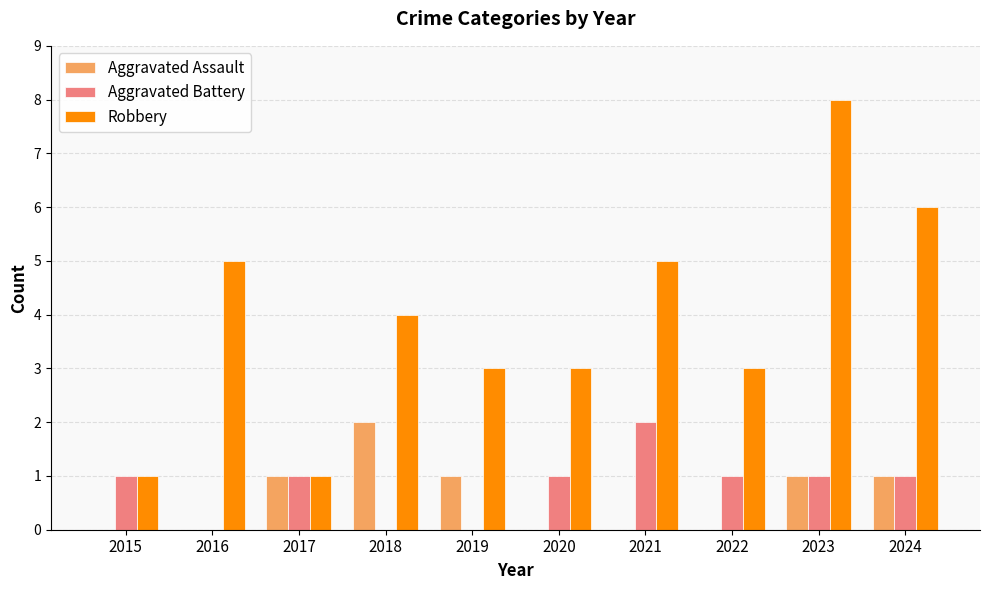

What is the average value of the Aggravated Battery series?

1